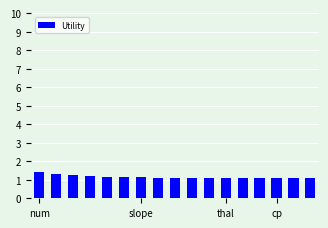

What is the value of the 6th bar from the left?

1.2